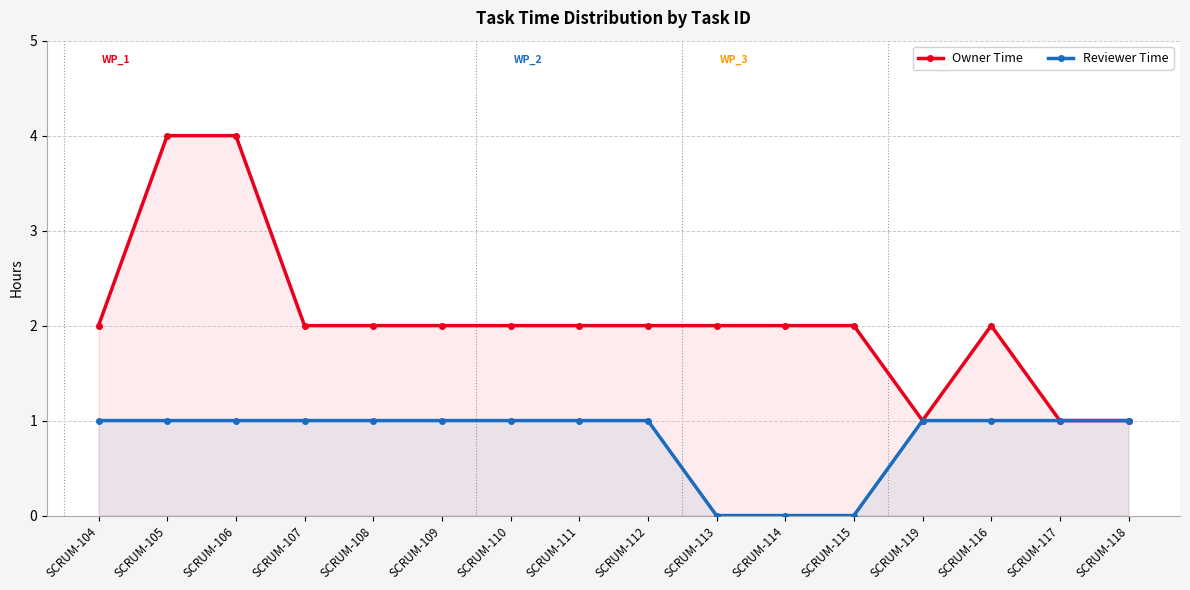

Which label corresponds to the largest value in the chart?

SCRUM-105